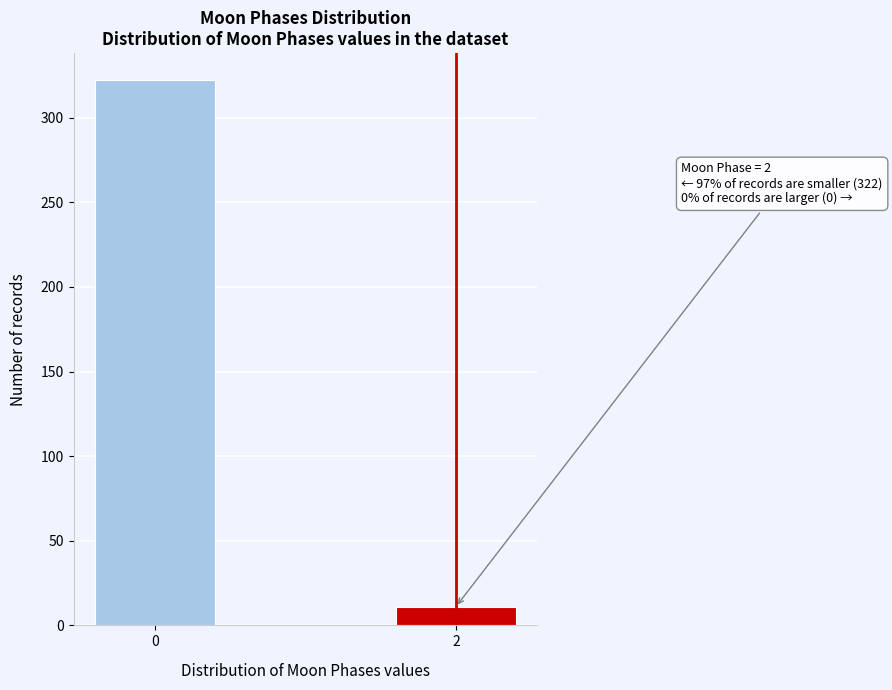

Reading left to right, list all the values displayed in this chart.

322	11